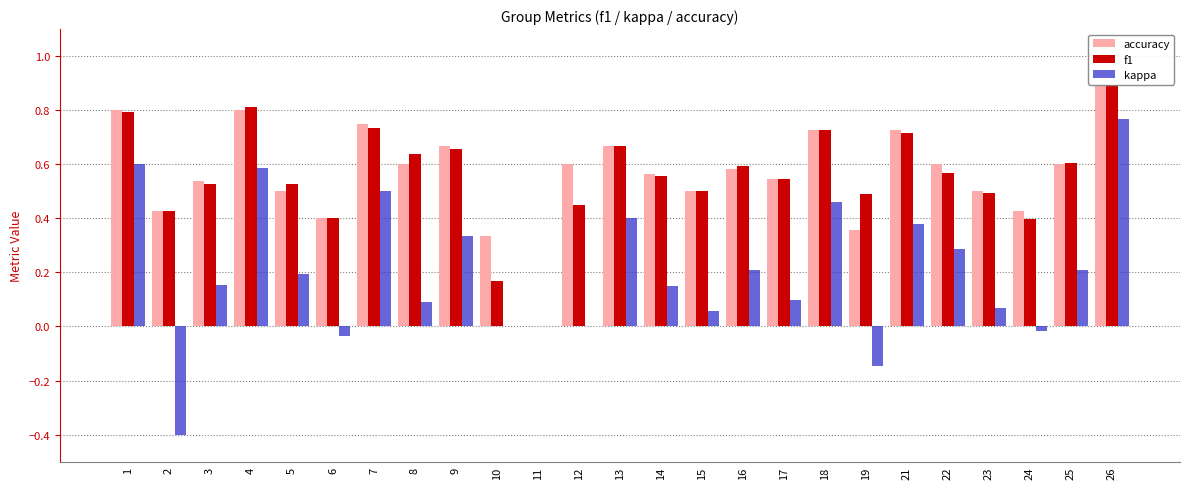

What is the total value across all series at 22?

1.5